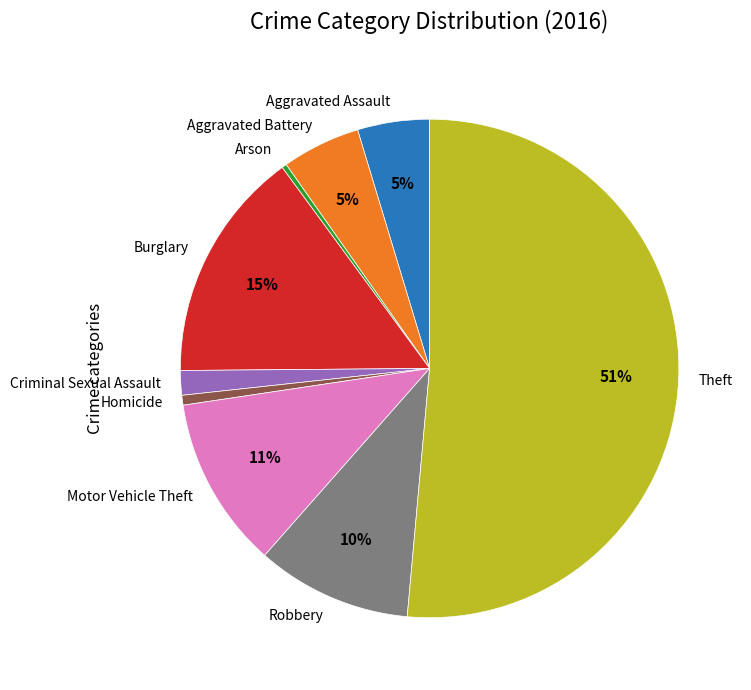

How many segments does this pie chart have?

9